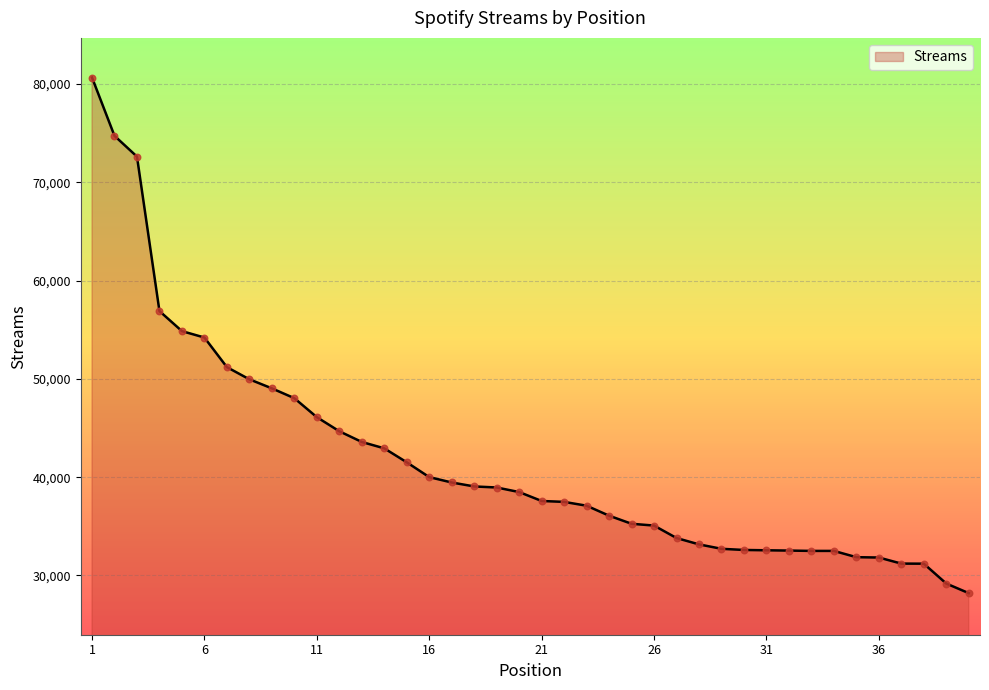

What is the maximum value shown in the chart?

80655